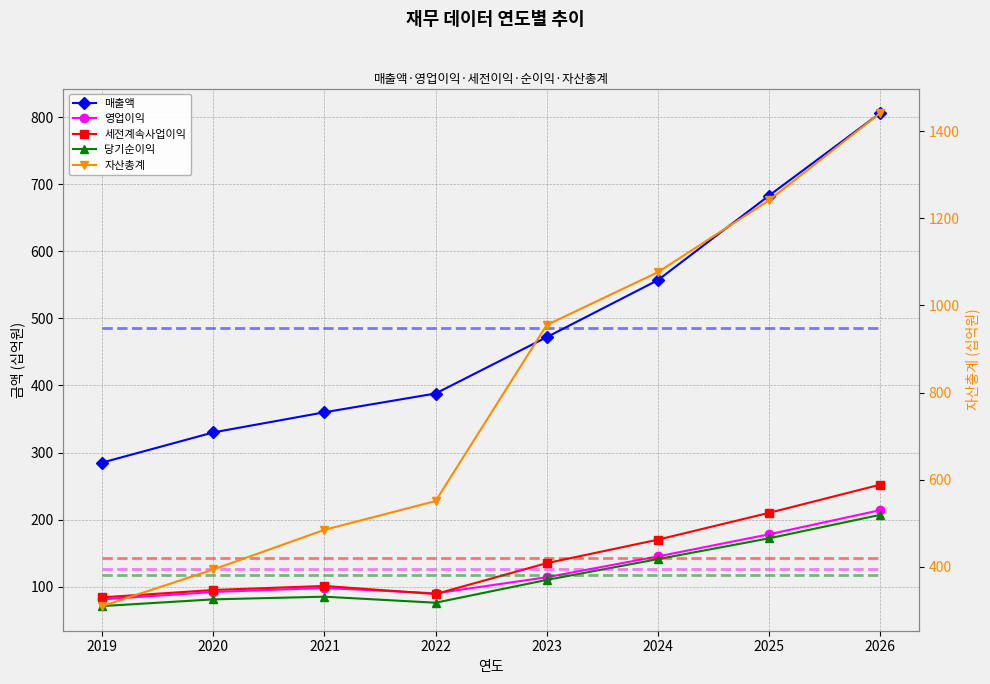

What is the average value of the 매출액 series?

485